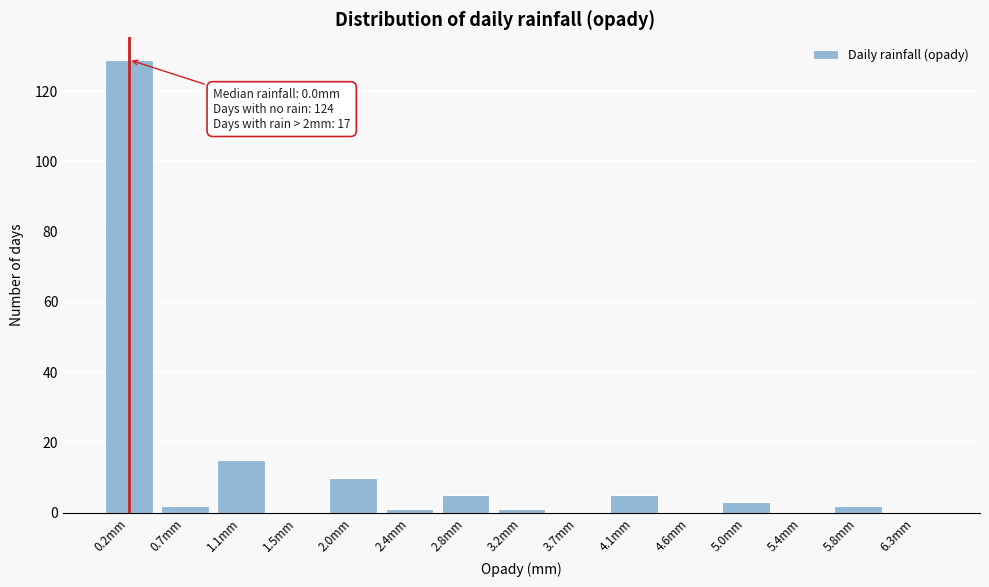

Reading left to right, what are all the values shown in this chart?

0.2mm=129	0.7mm=2	1.1mm=15	1.5mm=0	2.0mm=10	2.4mm=1	2.8mm=5	3.2mm=1	3.7mm=0	4.1mm=5	4.6mm=0	5.0mm=3	5.4mm=0	5.8mm=2	6.3mm=0